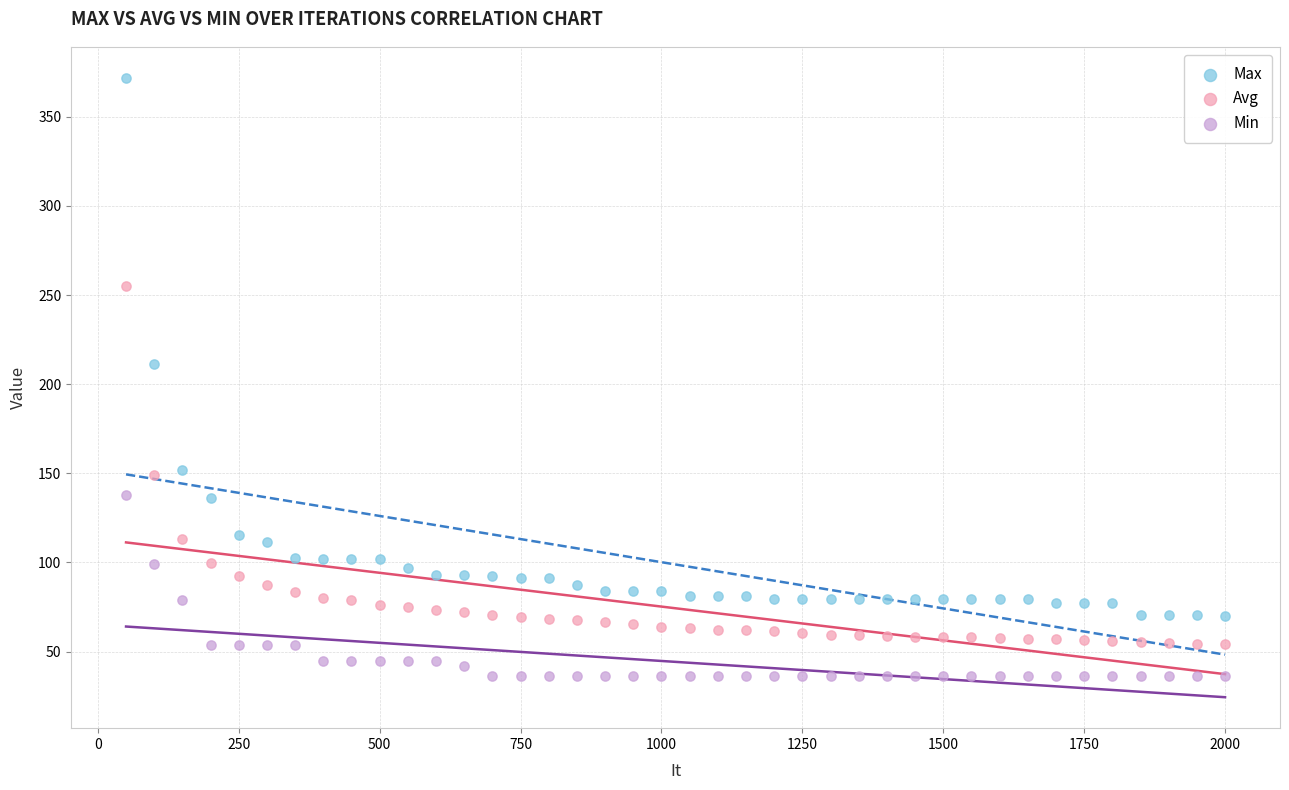

Which series reaches the maximum Y coordinate?

Max